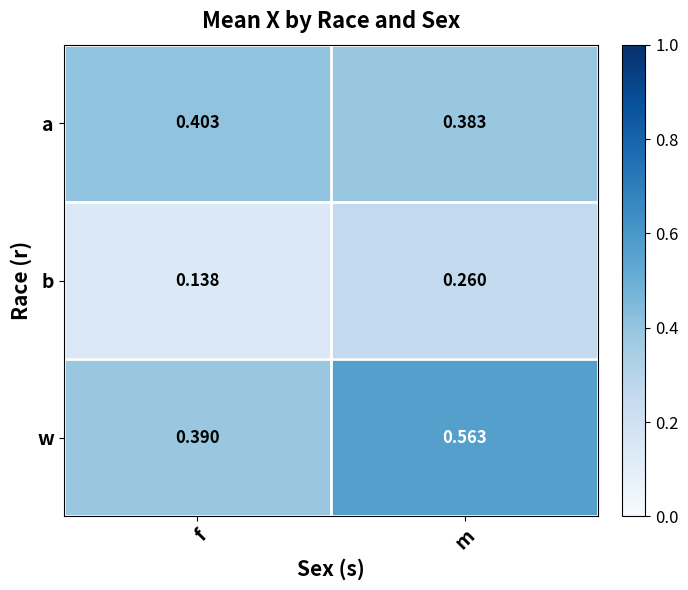

Between f and m, which series saw the biggest shift?

w